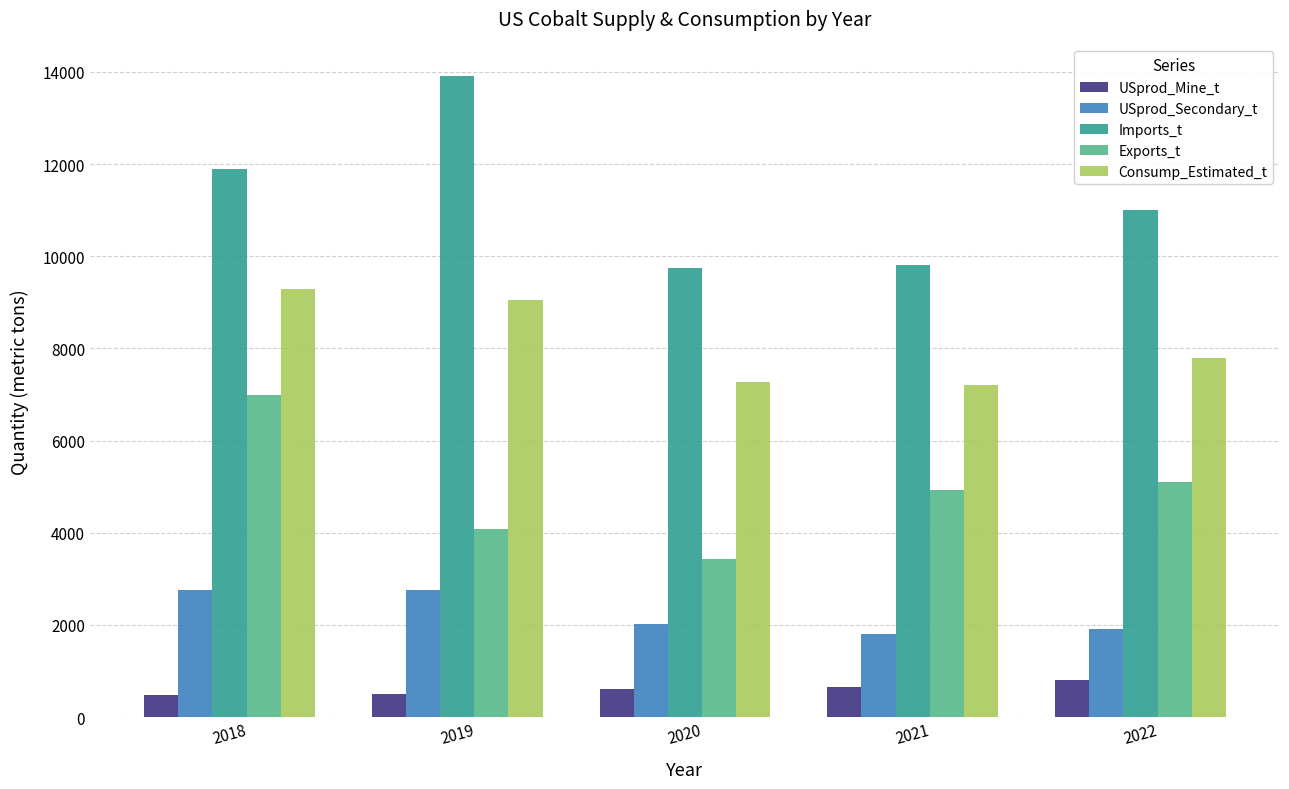

What is the maximum value shown in the chart?

13900